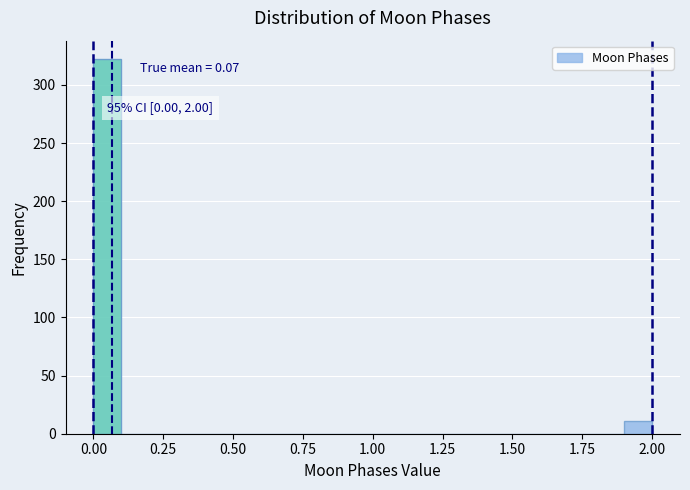

Read against the x-axis, roughly where is the centre of the tallest bar?

0.05